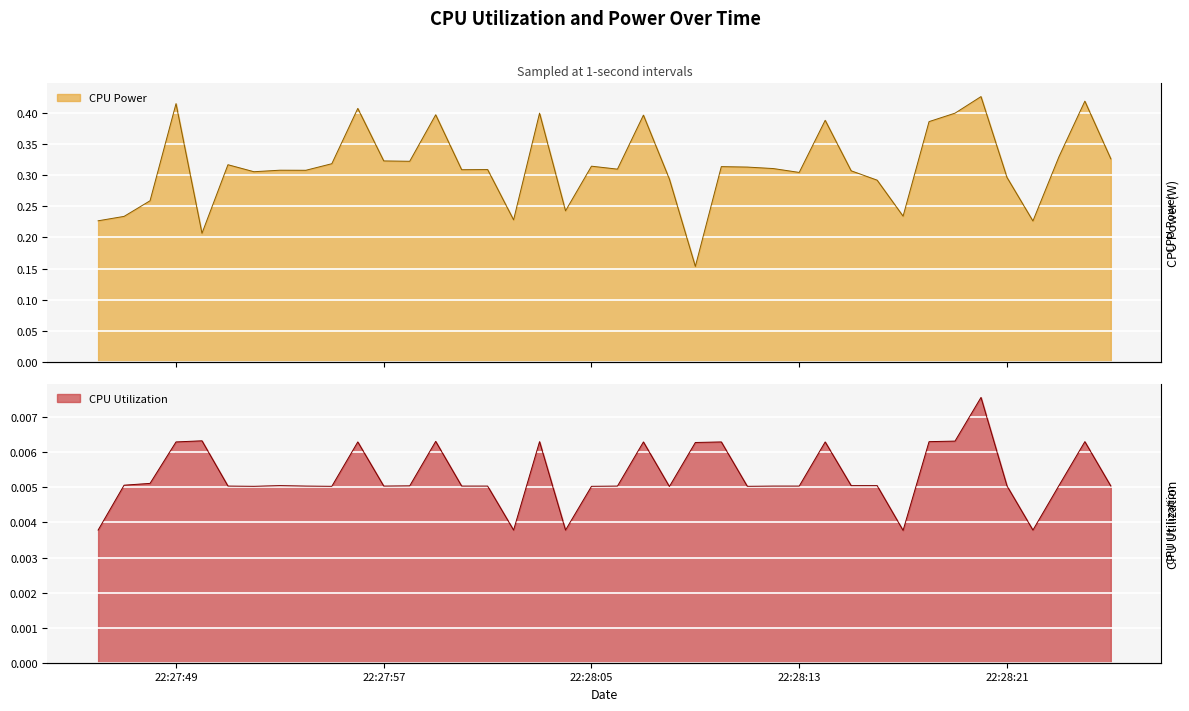

True or false: CPU Power and CPU Utilization cross at least once.

False